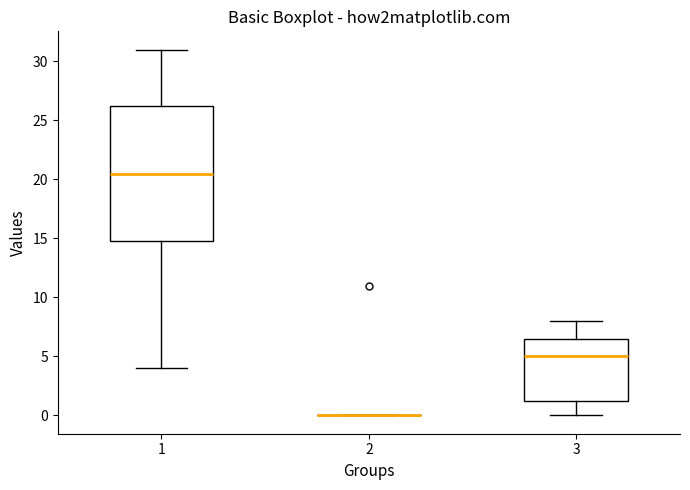

Comparing the boxes themselves (not the whiskers), which one is the tallest?

1